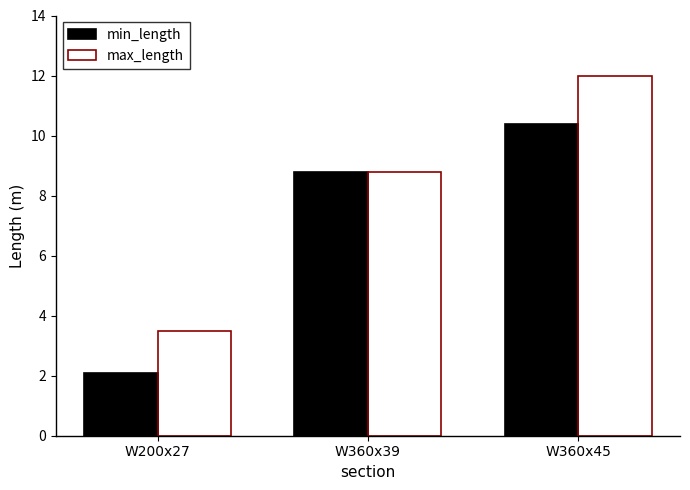

At which label does min_length first exceed 8?

W360x39